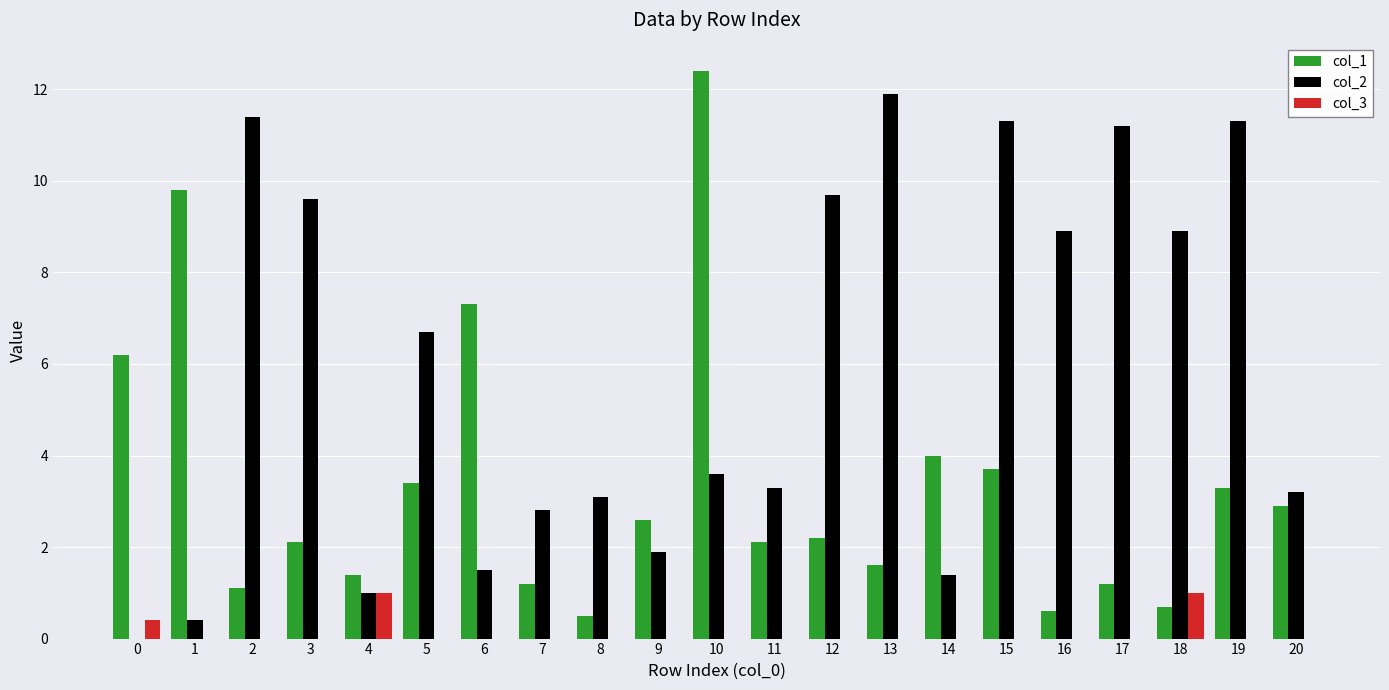

What is the sum of all col_2 values?

123.1